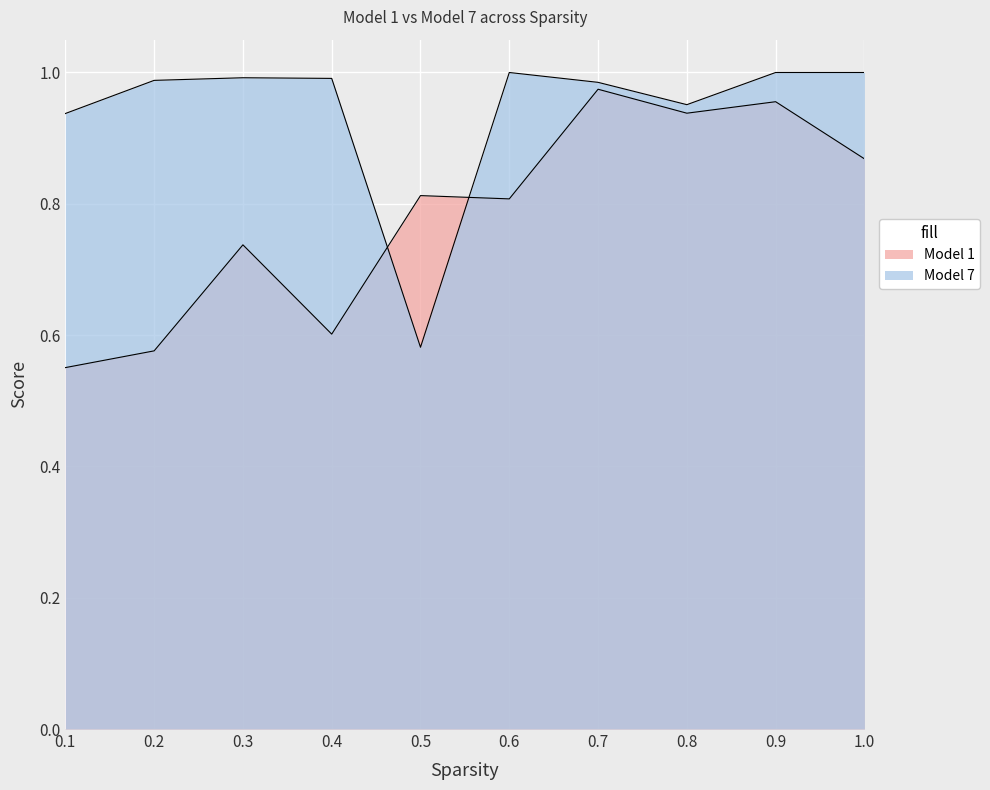

True or false: Model 1 has a value of 0.9 at 0.2.

False